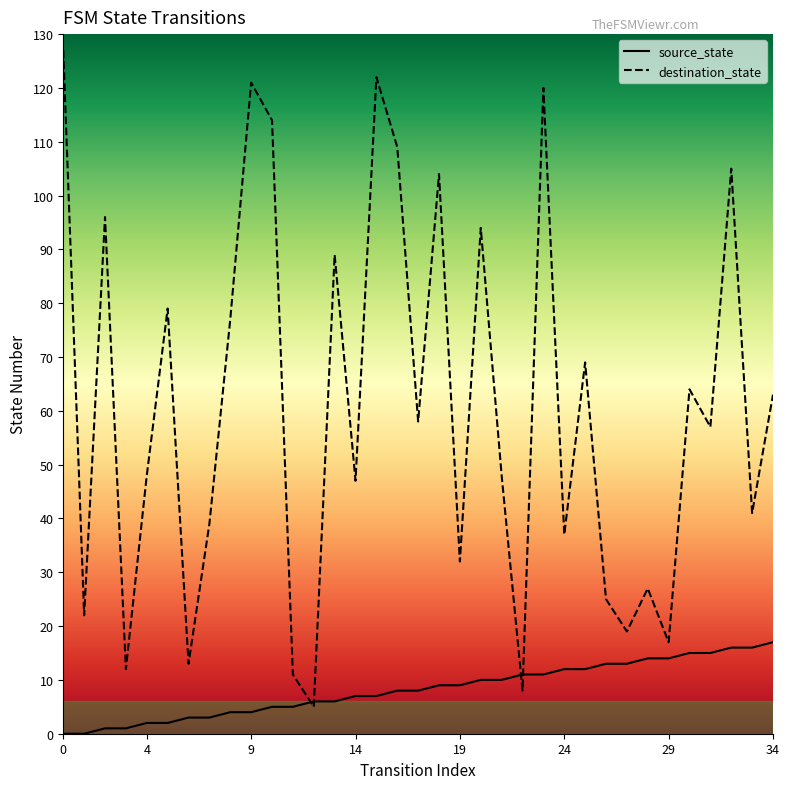

Is it true that source_state equals 0 at 1?

True